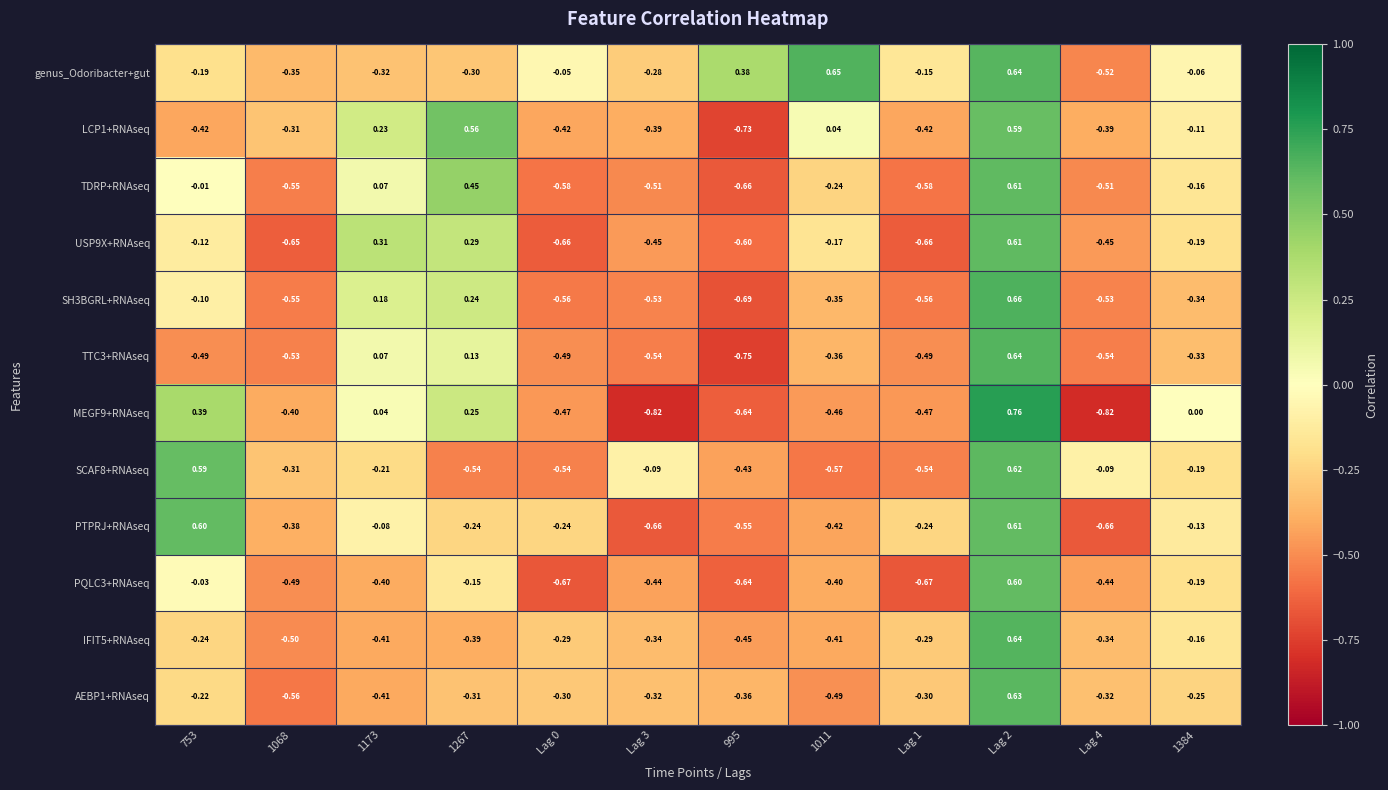

Is the value of AEBP1+RNAseq at 1267 greater than the value of TDRP+RNAseq at Lag 0?

Yes